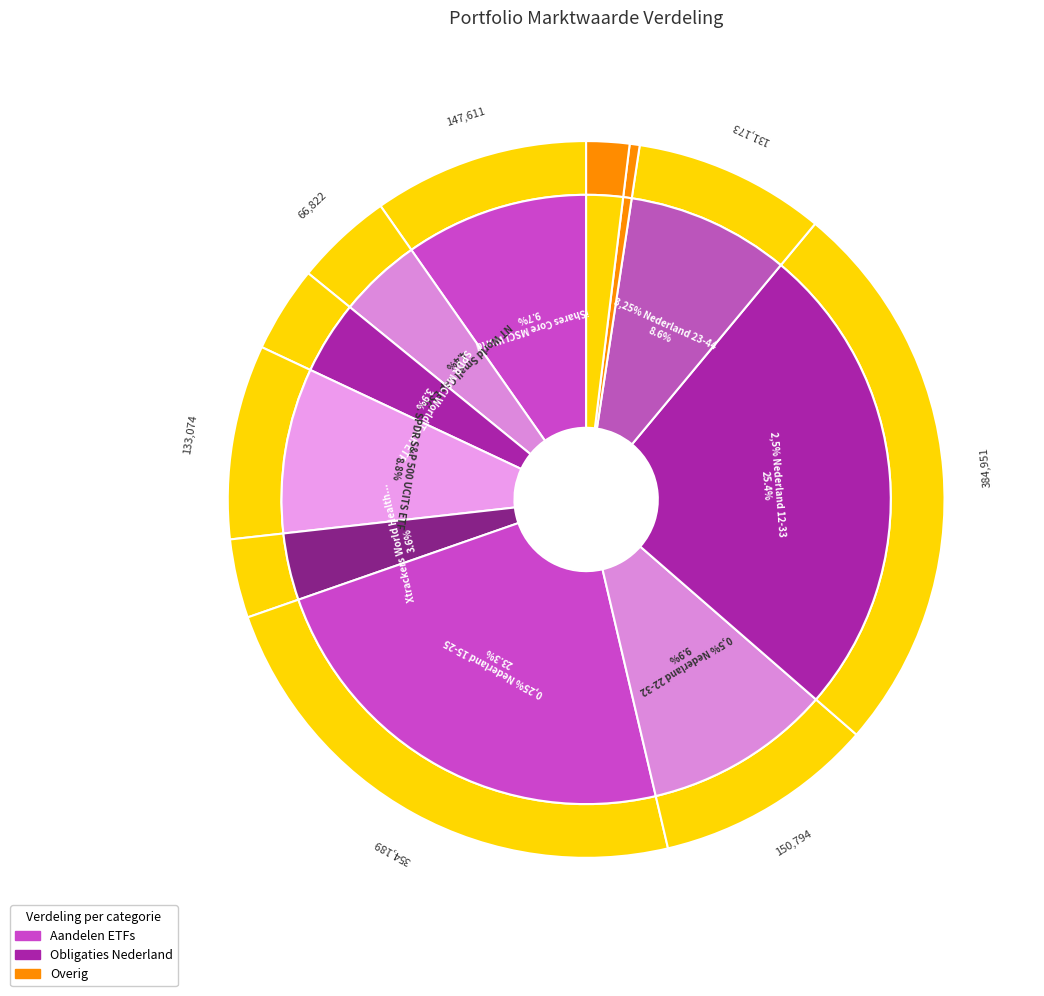

Approximately how many times larger is the value at SPDR S&P 500 UCITS ETF compared to 2,5% Nederland 12-33?

0.3